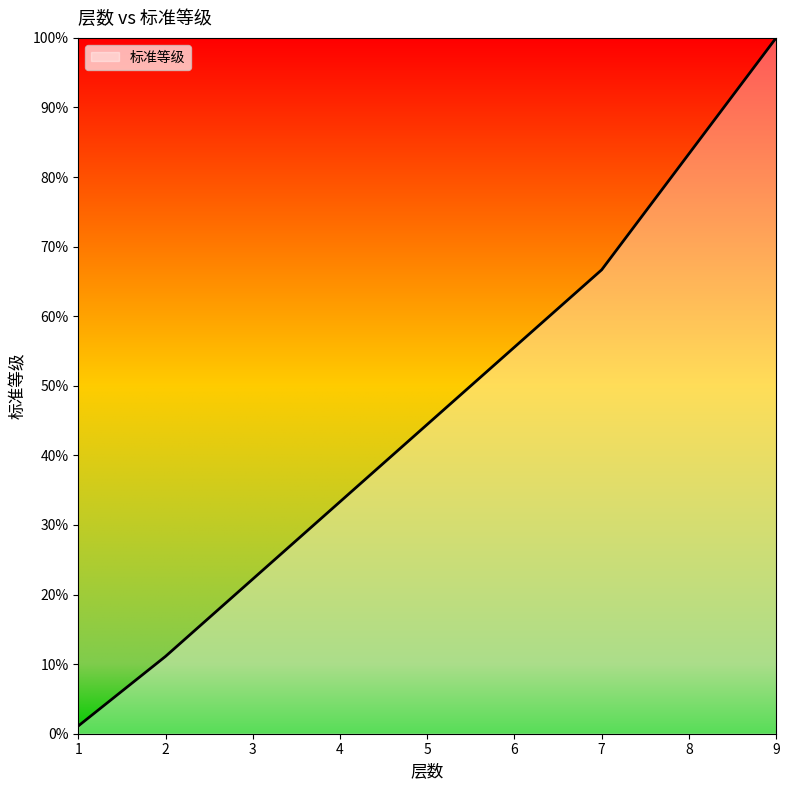

How many lines are shown in the chart?

1